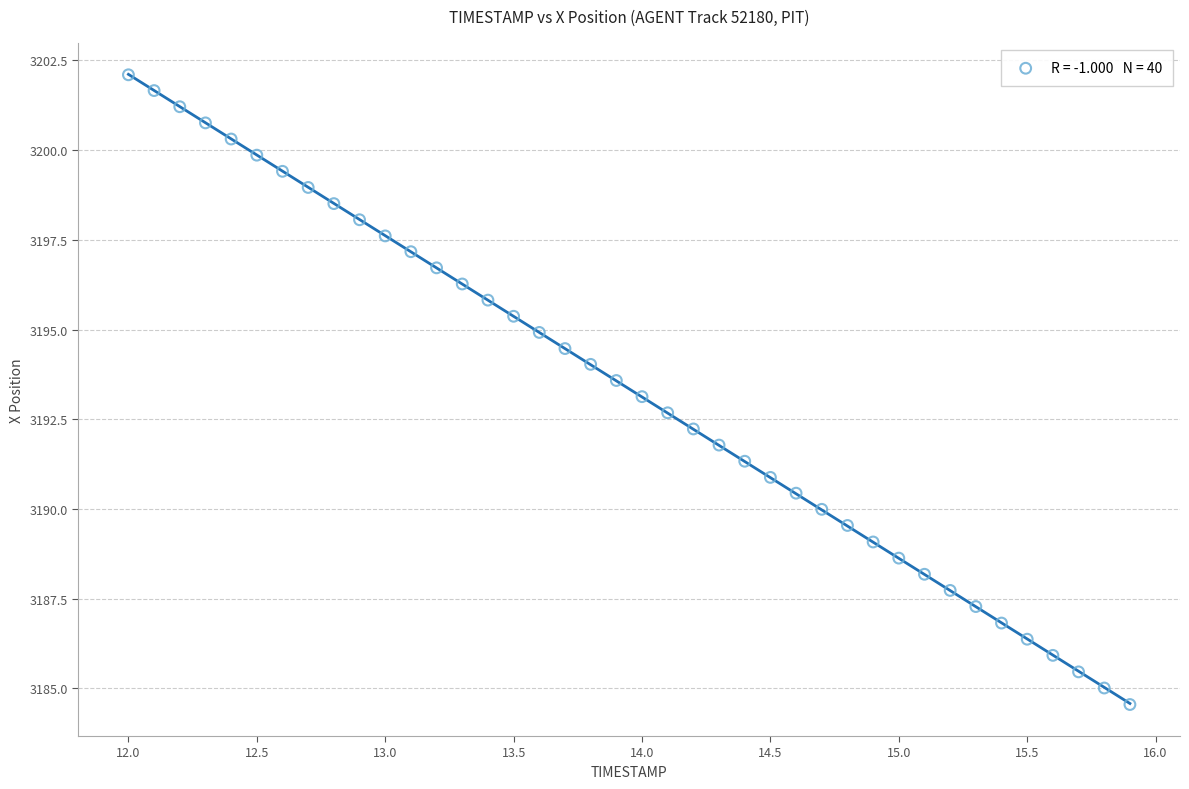

What is the range of X values (max minus min)?

3.9